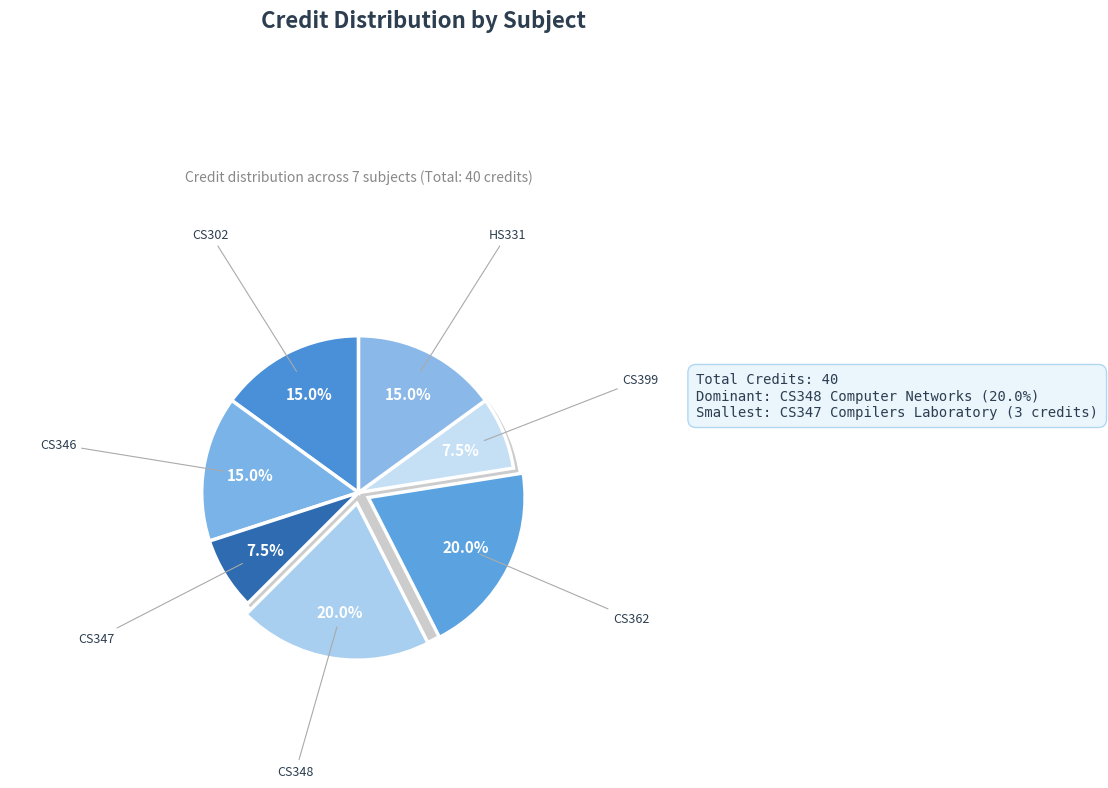

Which slice is the smallest?

CS347 Compilers Laboratory